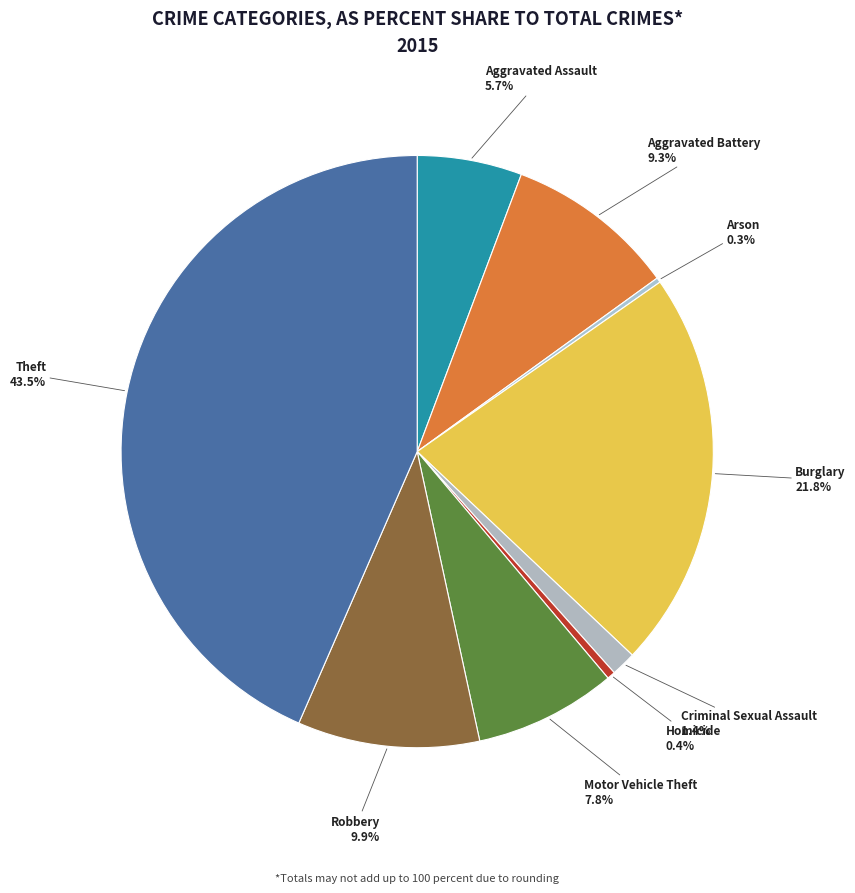

What portion of the pie excludes Criminal Sexual Assault?

98.6%